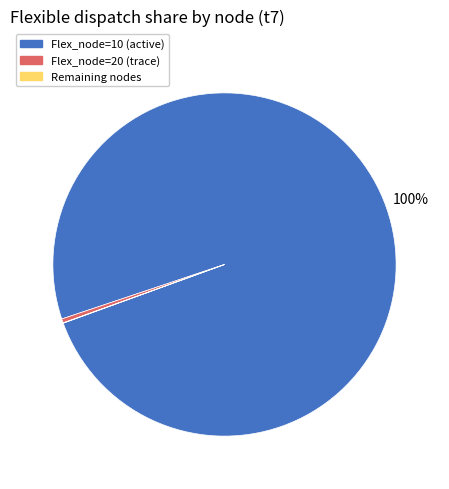

To the nearest percent, what is the average slice percentage?

33%